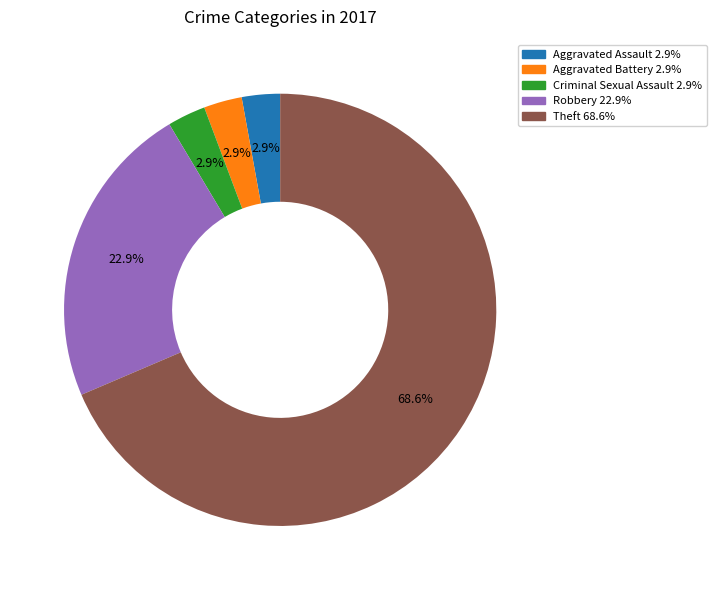

Does any single category account for the majority?

Yes